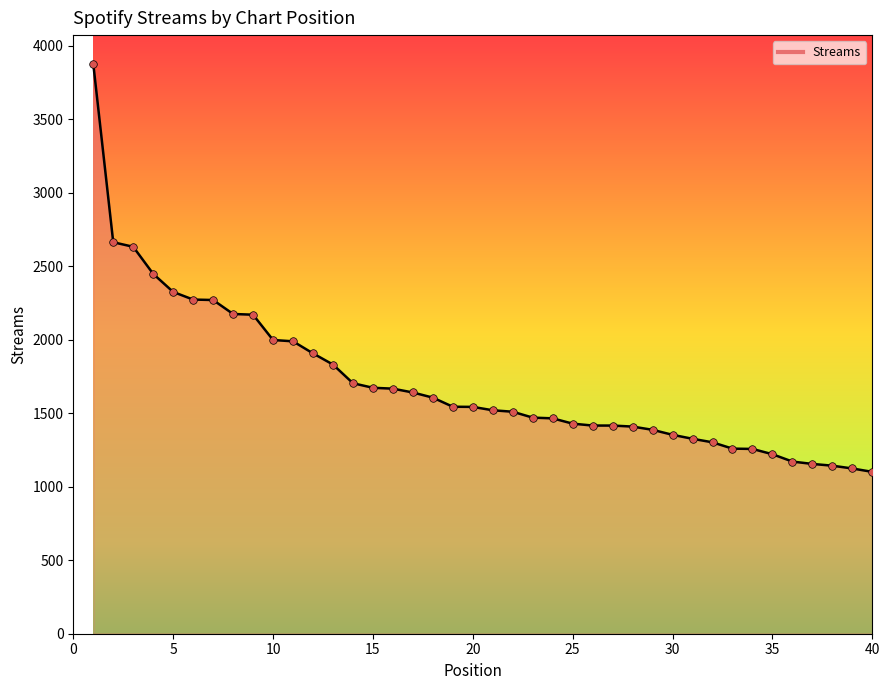

What is the smallest value displayed?

1101